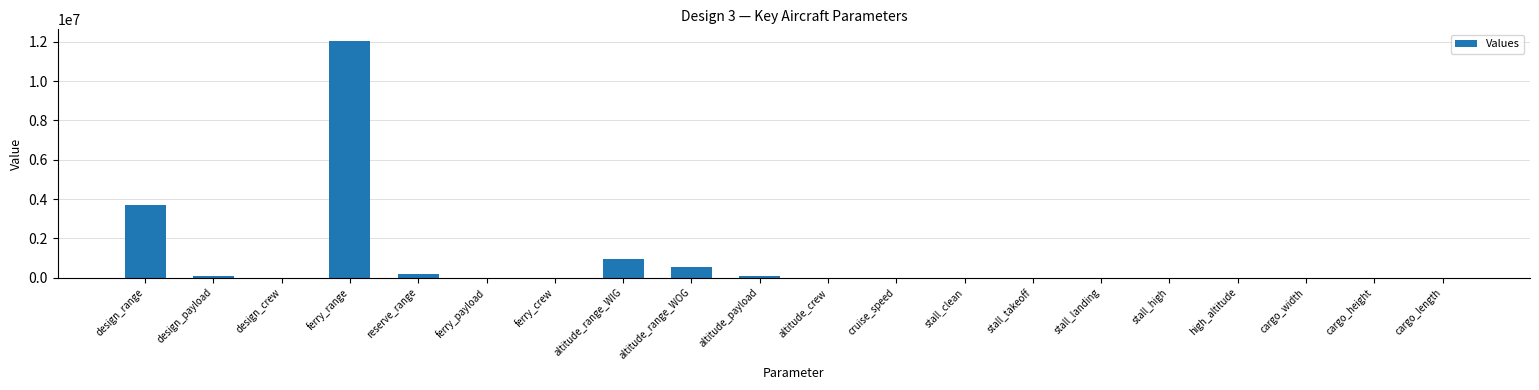

What is the greatest value displayed?

12038000.0